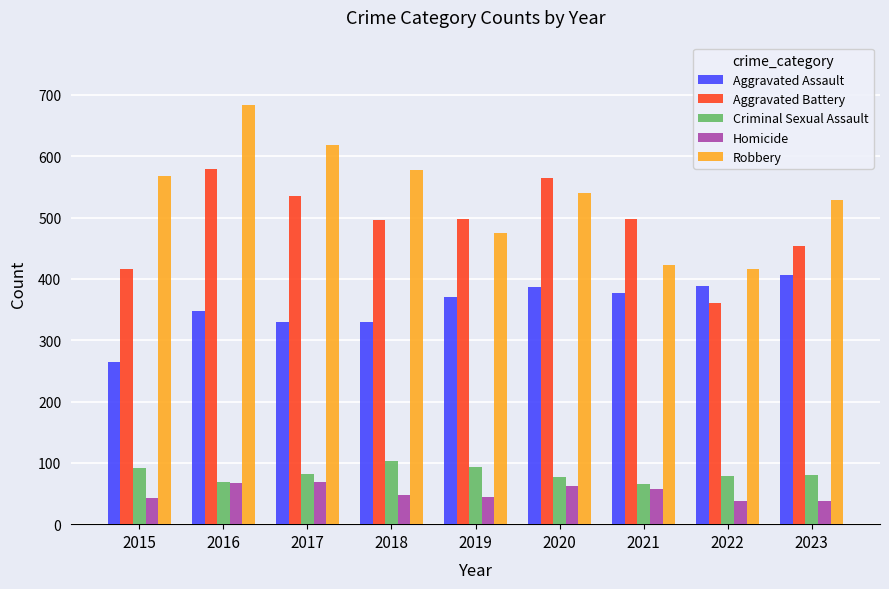

What is the maximum value for Homicide?

69